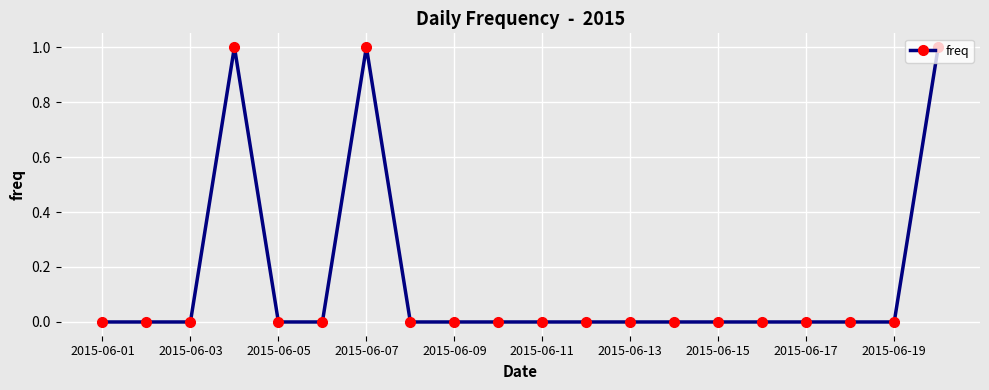

True or false: the data has more than 1 interior local peaks.

True